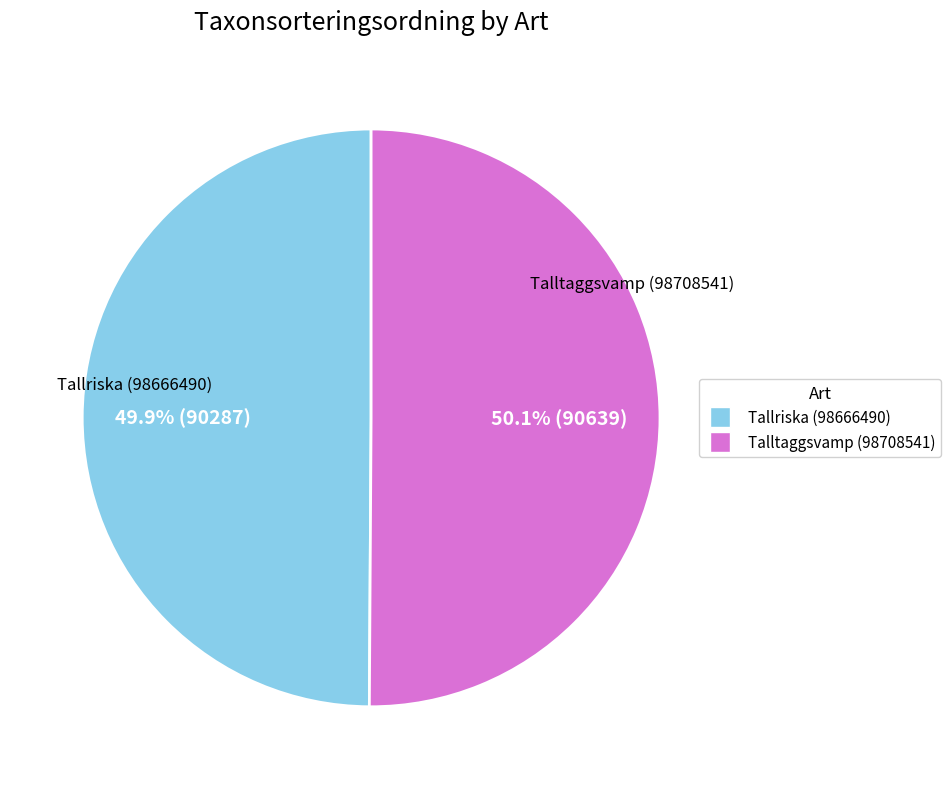

Approximately how many times larger is the value at Tallriska (98666490) compared to Talltaggsvamp (98708541)?

1.0